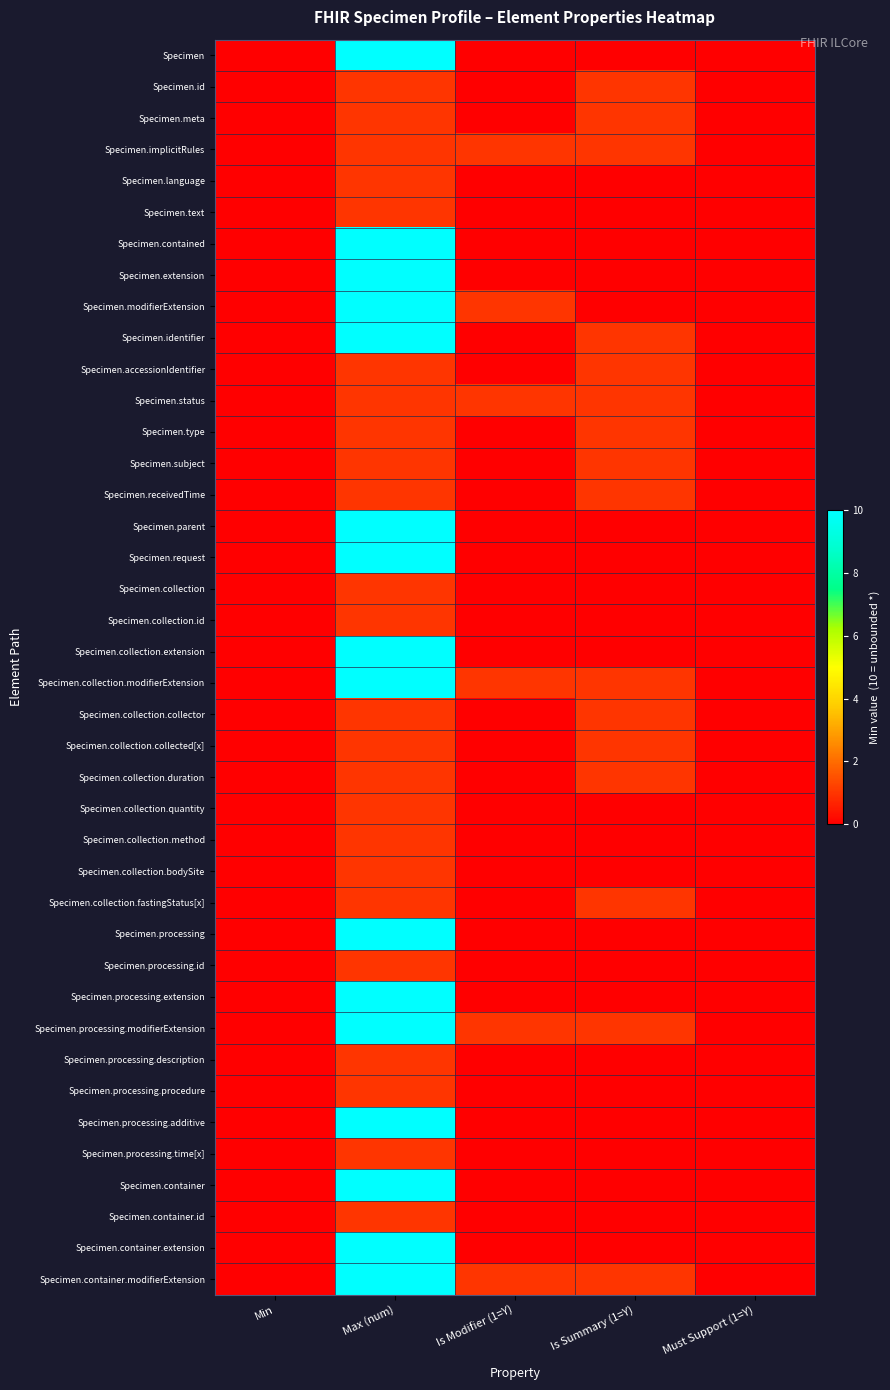

Which series changed the most between Is Modifier (1=Y) and Is Summary (1=Y)?

Specimen.id